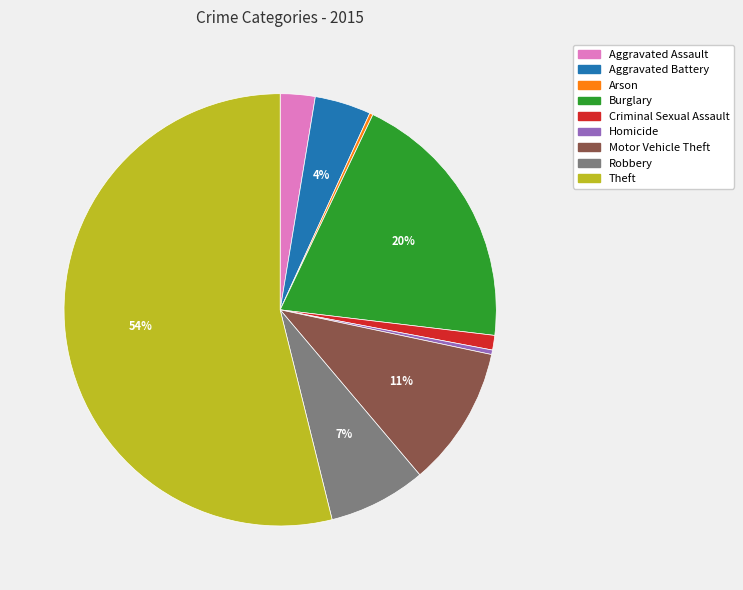

Is the sum of Criminal Sexual Assault and Aggravated Assault greater than half?

No